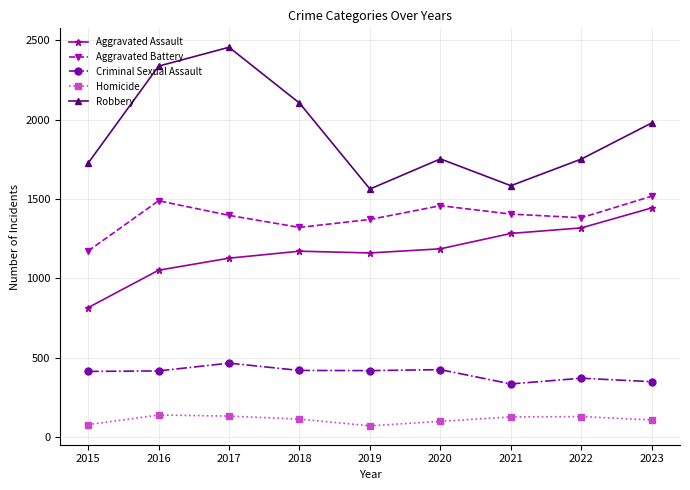

What is the spread (max minus min) of values at 2017?

2326